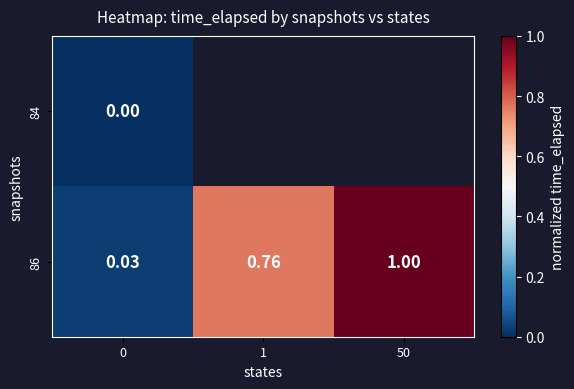

Is the value of 84 at 0 greater than the value of 86 at 0?

No